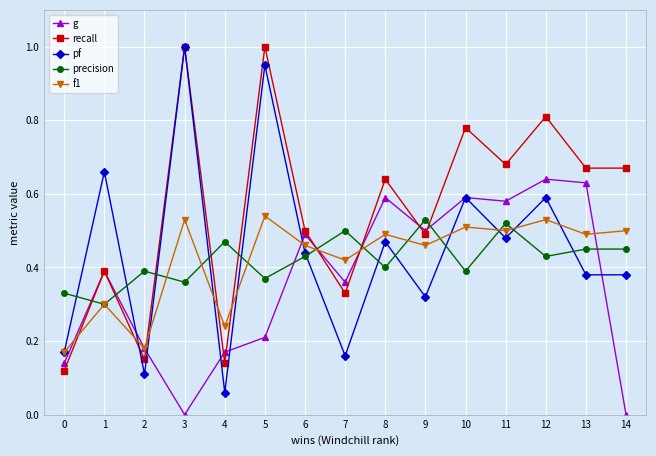

Where is the first local maximum for pf?

1